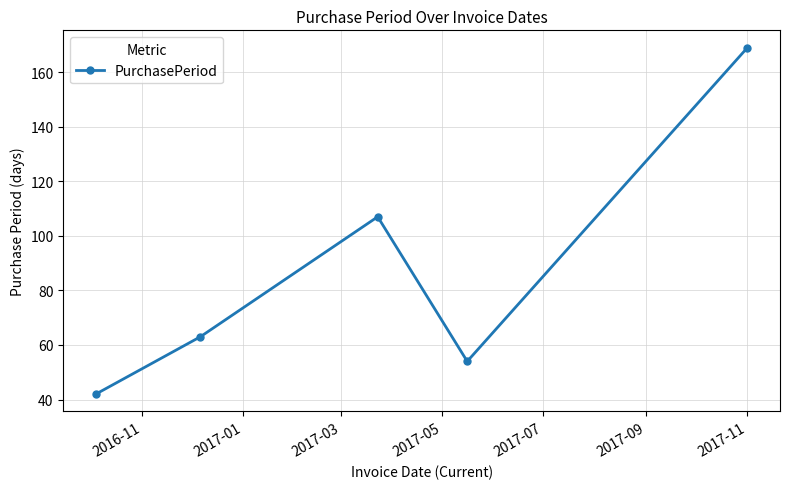

What is the sum of all values?

435